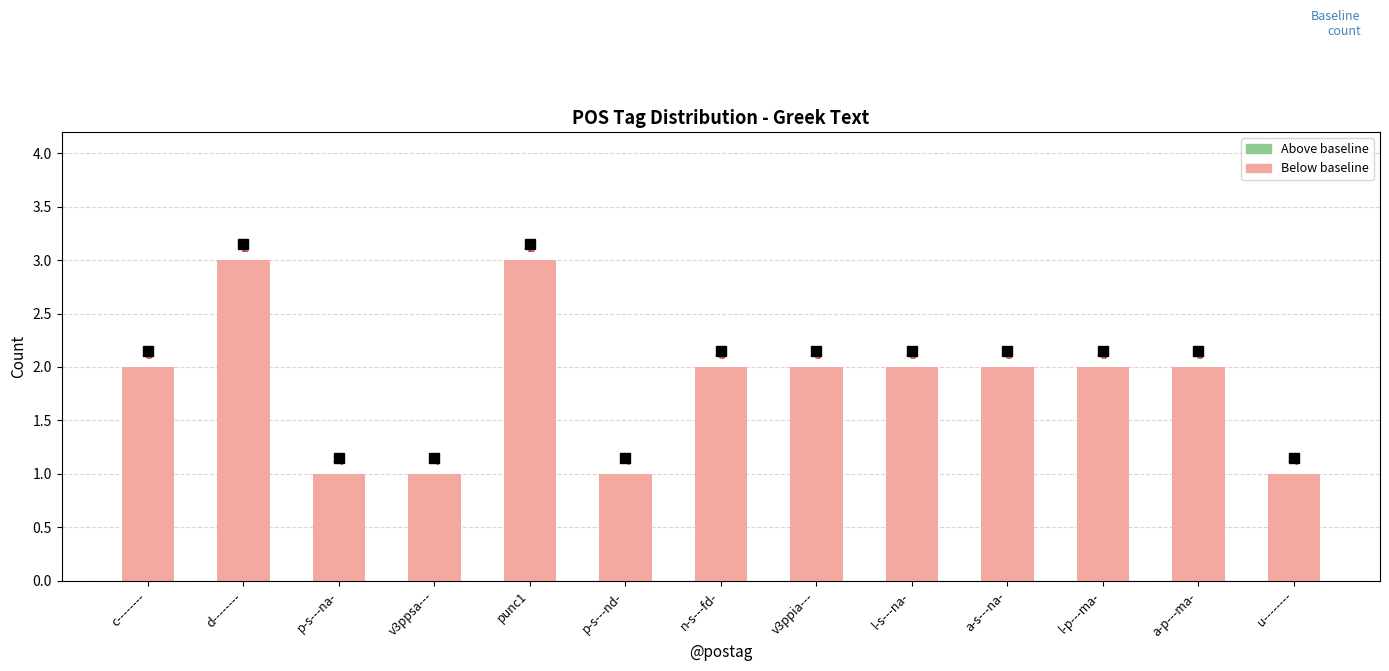

At which category does the chart reach its minimum across all series?

p-s---na-